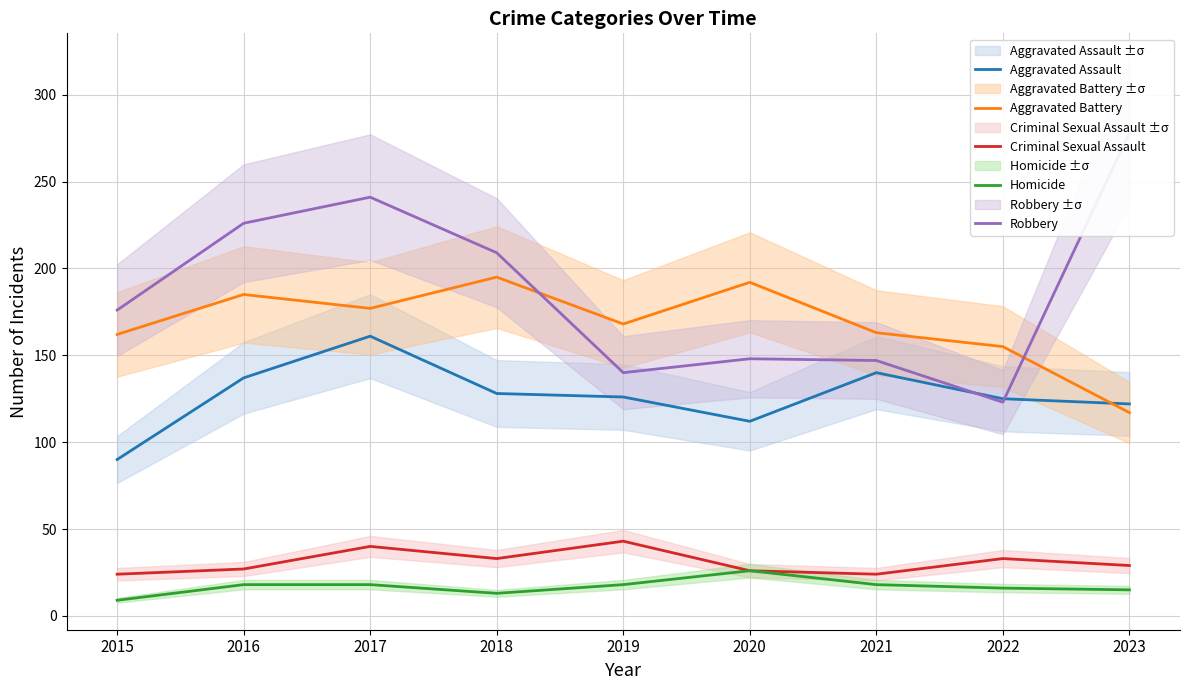

What is the lowest value of the Aggravated Battery series?

117